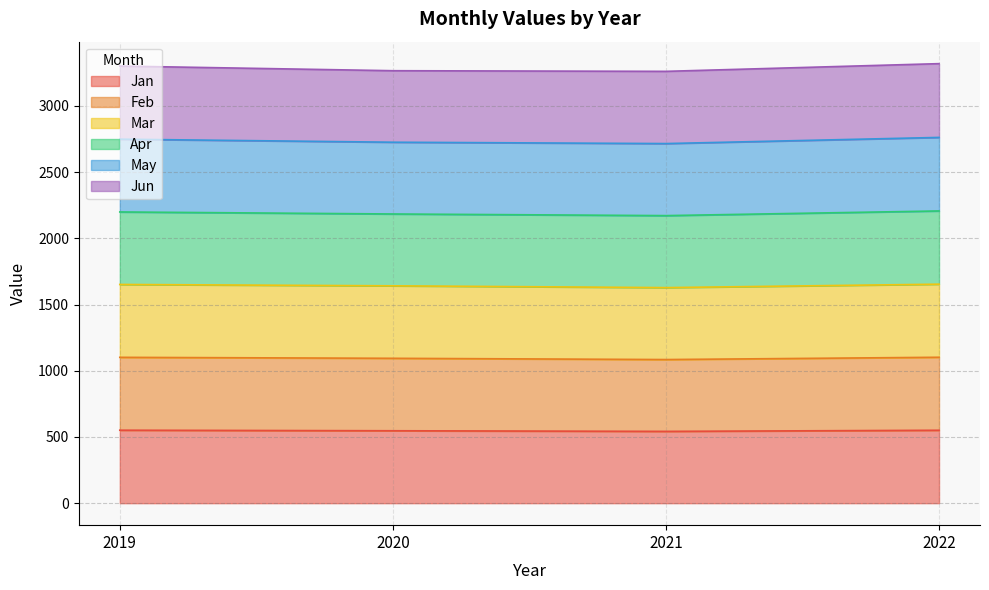

What is the total value across all series at 2019?

3301.7